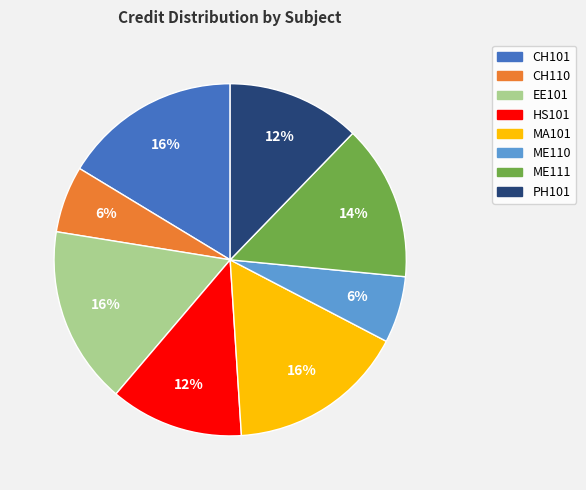

What percentage is the ME111 slice, to the nearest percent?

14%